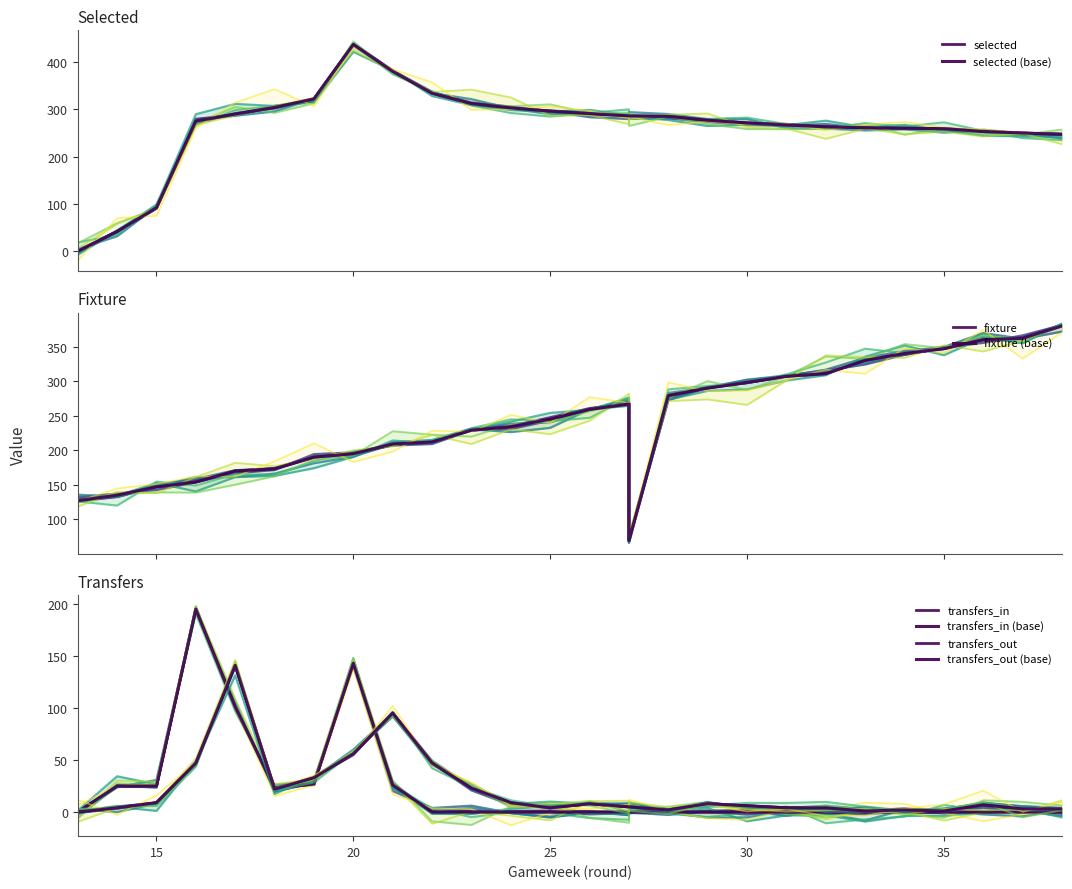

What is the difference between the second highest and minimum values in the transfers_out series?

95